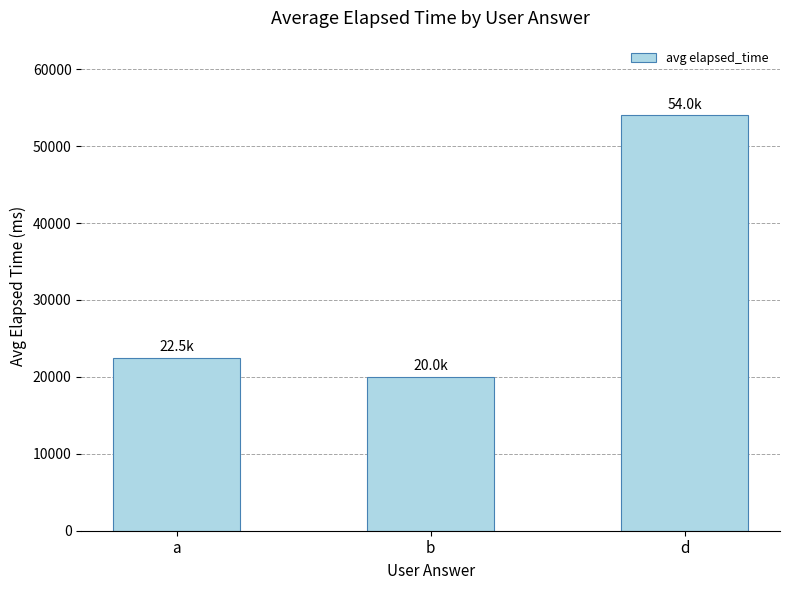

What is the change in value from b to d?

+34000